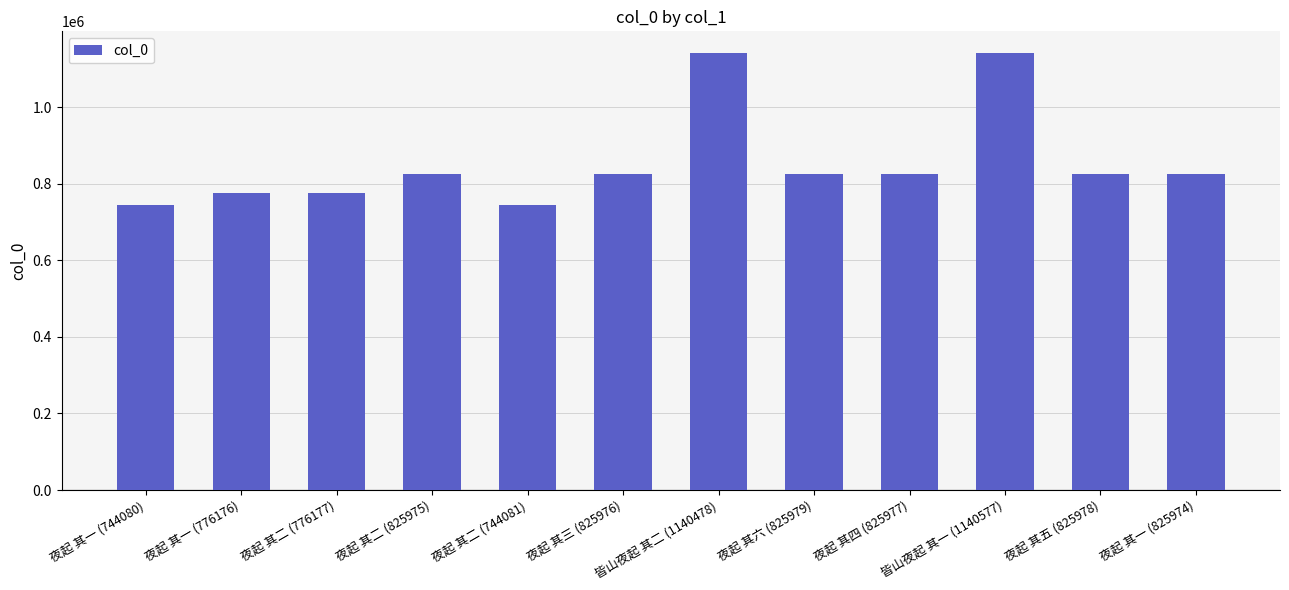

What is the label of the 1st bar from the left?

夜起 其一 (744080)